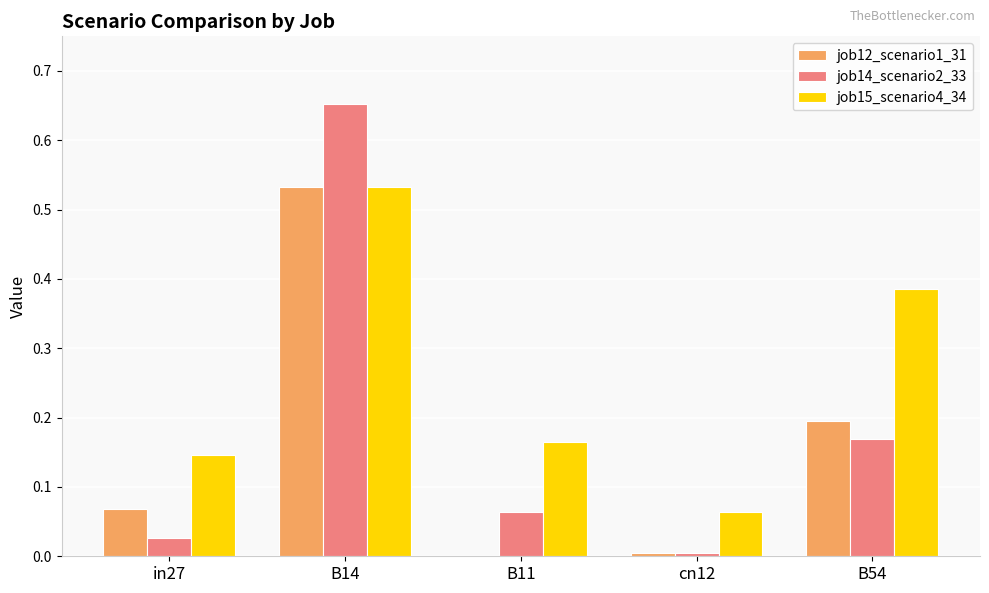

The job15_scenario4_34 series shows 0.8 at B14. True or false?

False